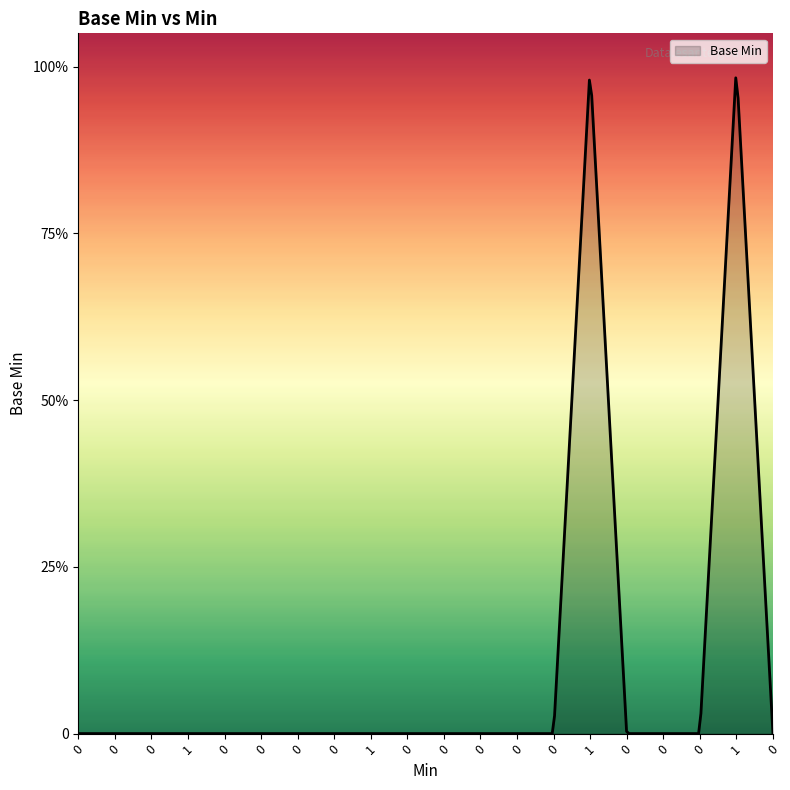

What is the maximum value shown in the chart?

1